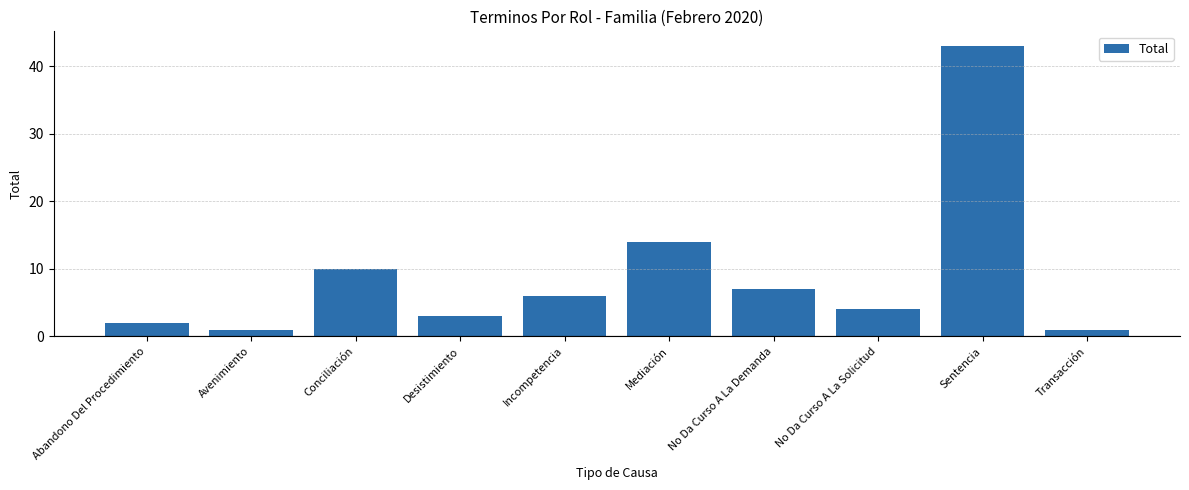

Reading left to right, transcribe all the data shown in this chart.

2	1	10	3	6	14	7	4	43	1